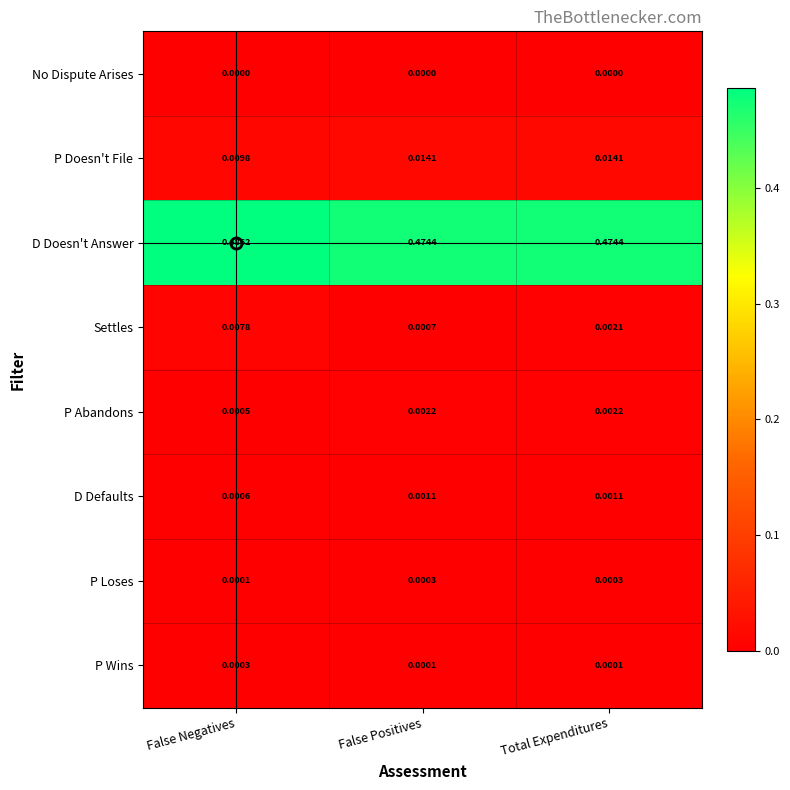

At which label does Settles reach its peak?

False Negatives